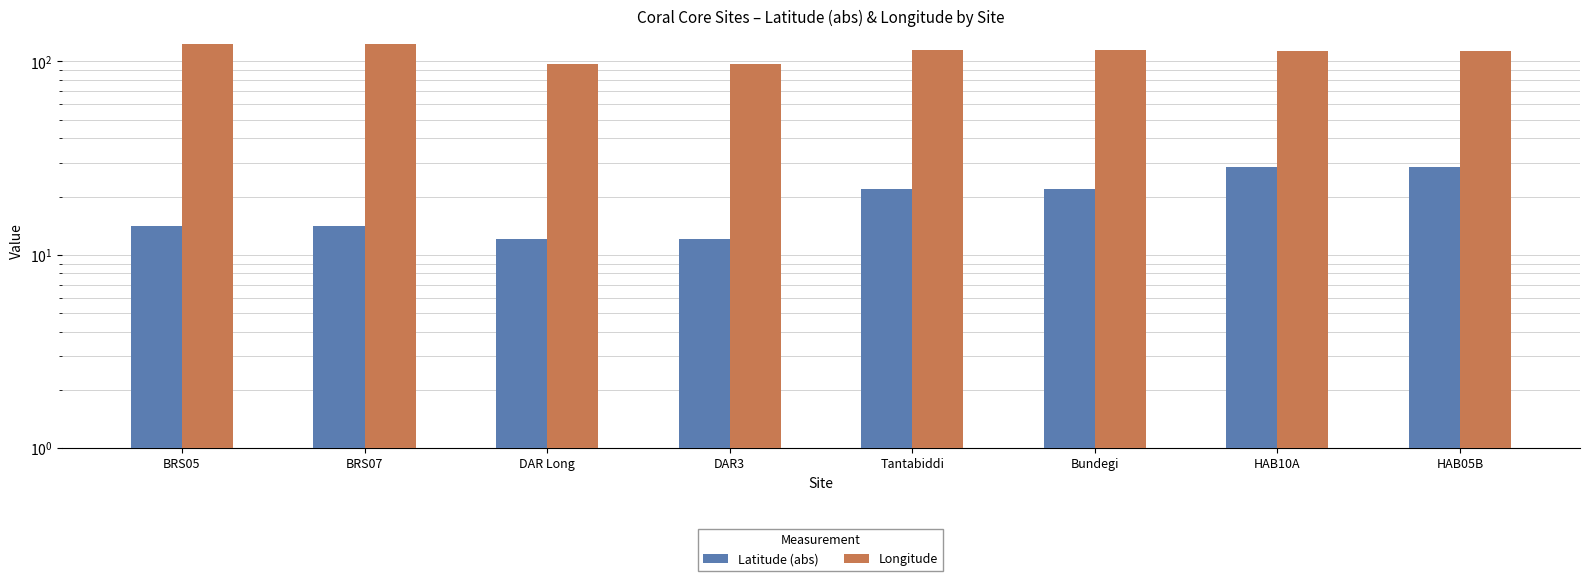

What position from the left is Bundegi?

6